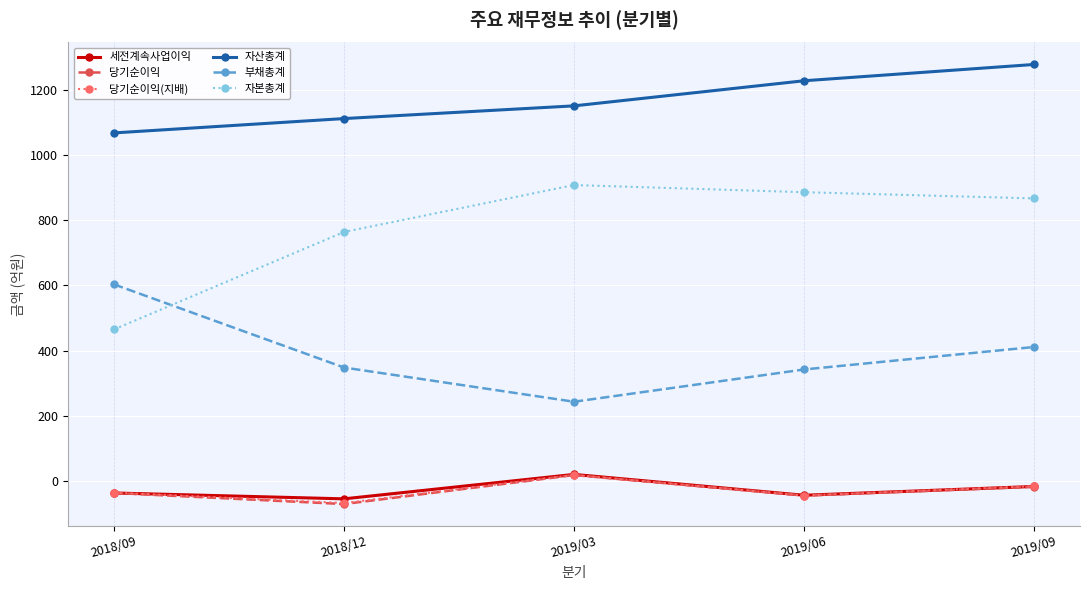

Which series changed the most between 2018/09 and 2018/12?

자본총계